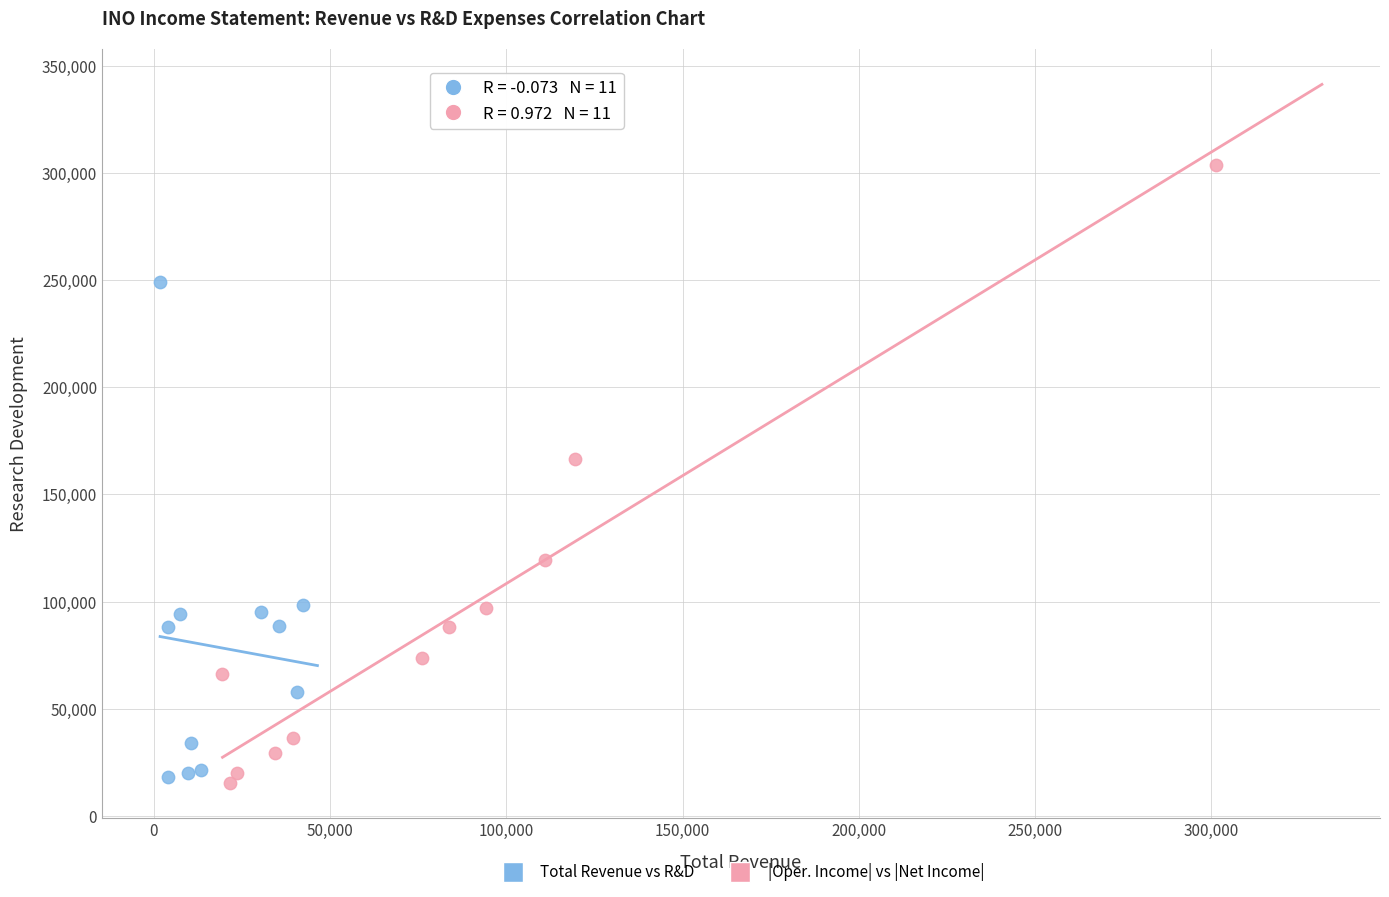

Which series contains the highest Y value?

|Oper. Income| vs |Net Income|